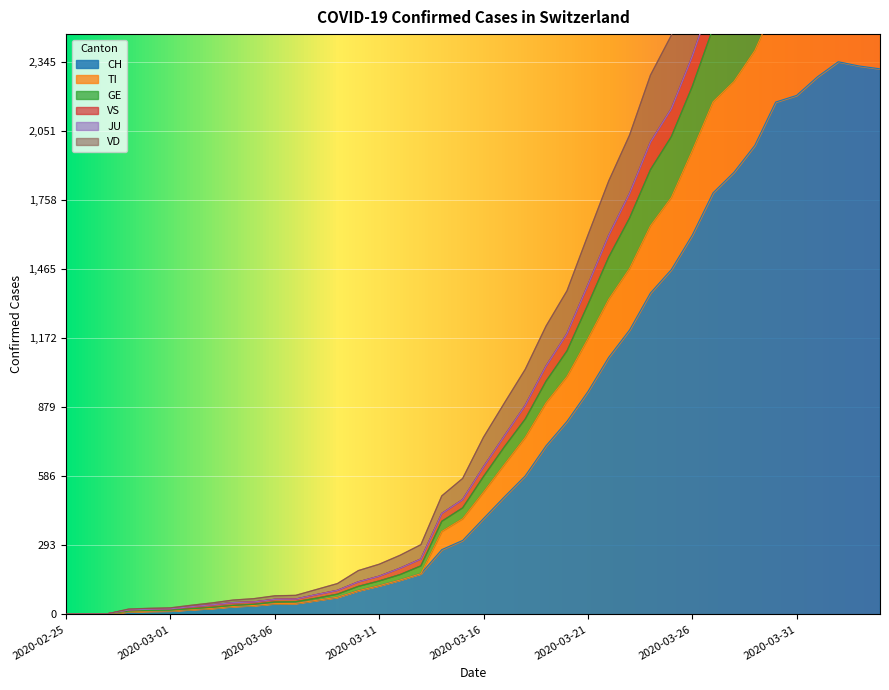

The value of CH at 2020-03-26 is 2854. True or false?

False